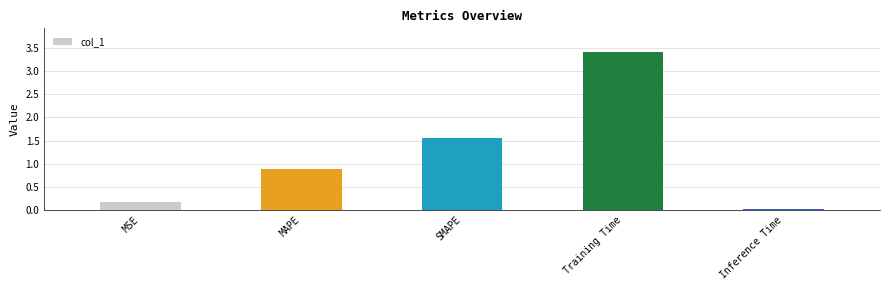

What position from the left is Inference Time?

5